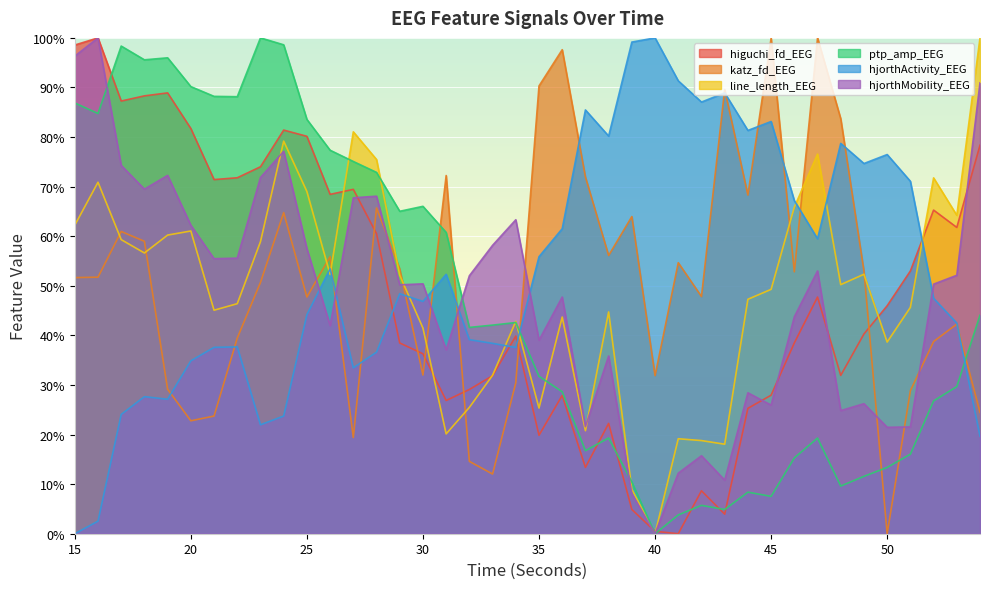

True or false: katz_fd_EEG has a value of 84.4 at 18.

False